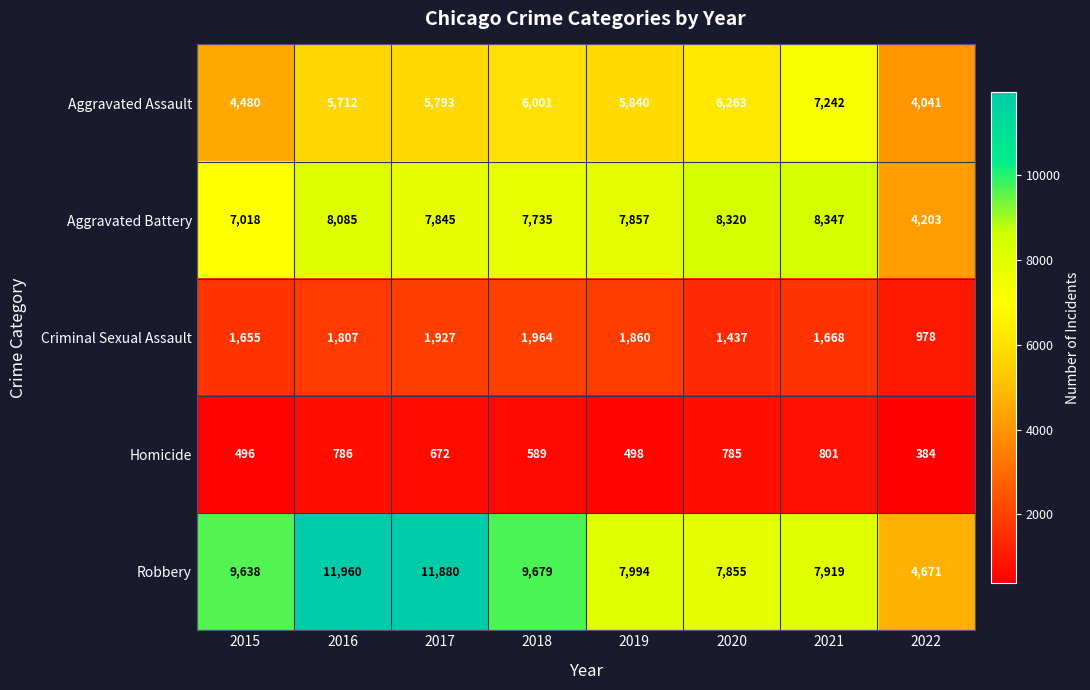

The value of Criminal Sexual Assault at 2019 is 1860. True or false?

True